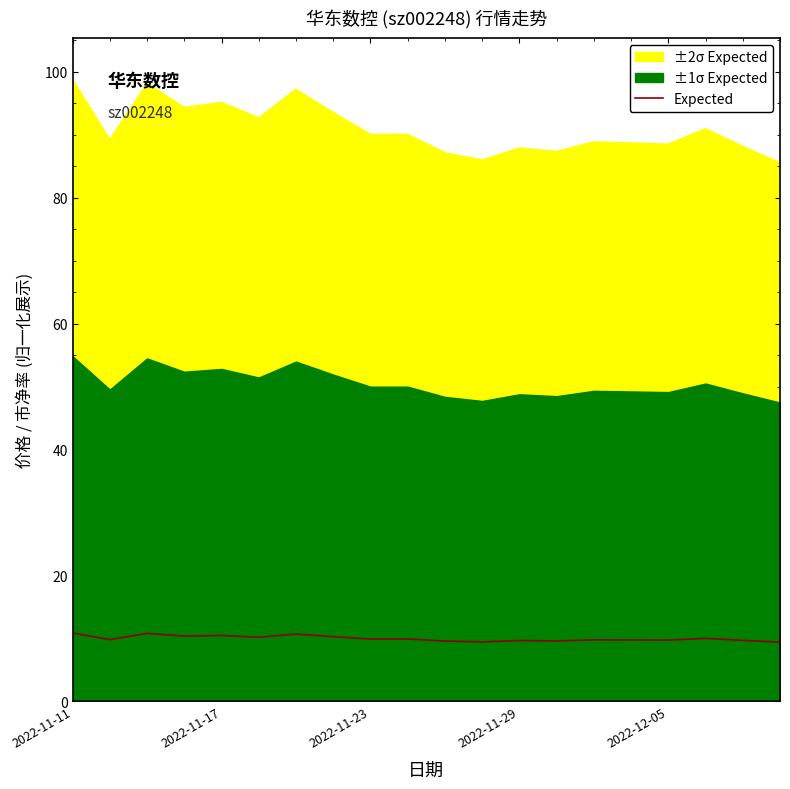

True or false: the data shows 9.7 at 18.

True